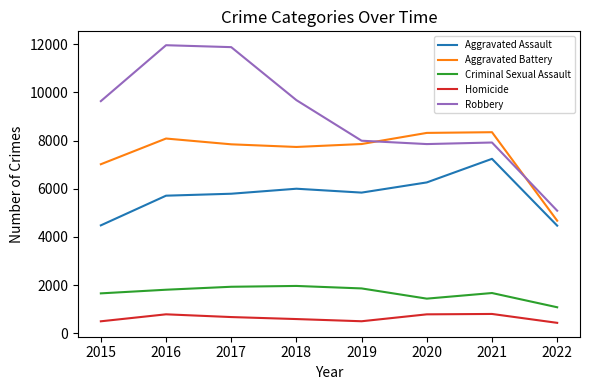

Read the Aggravated Battery value at 2018.

7735